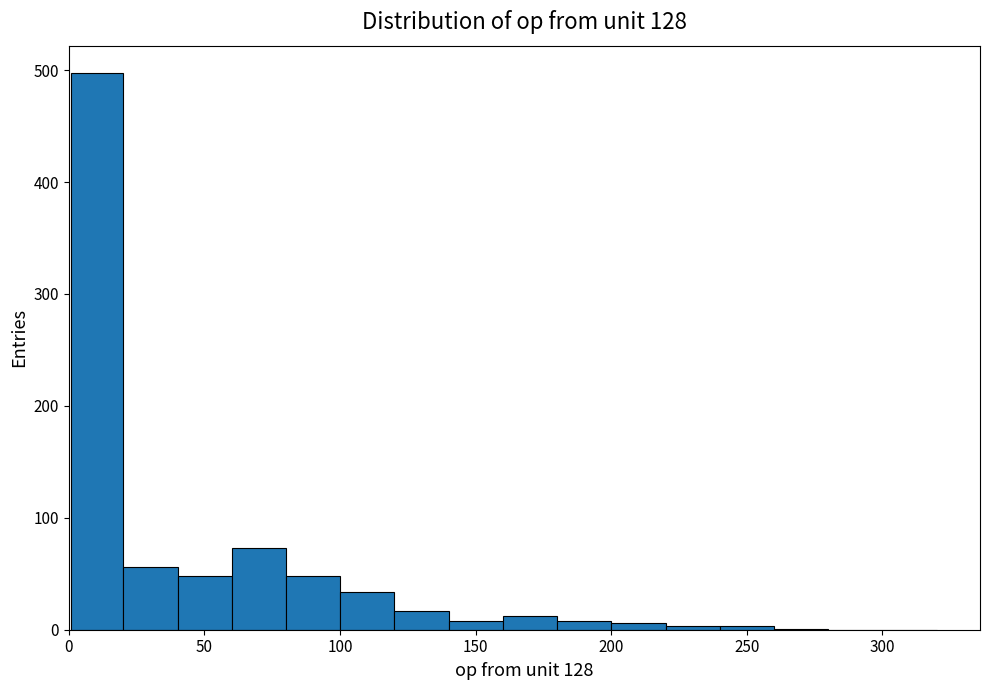

Around what value on the x-axis is the tallest bar? Give the approximate position of its centre, as read against the axis.

10